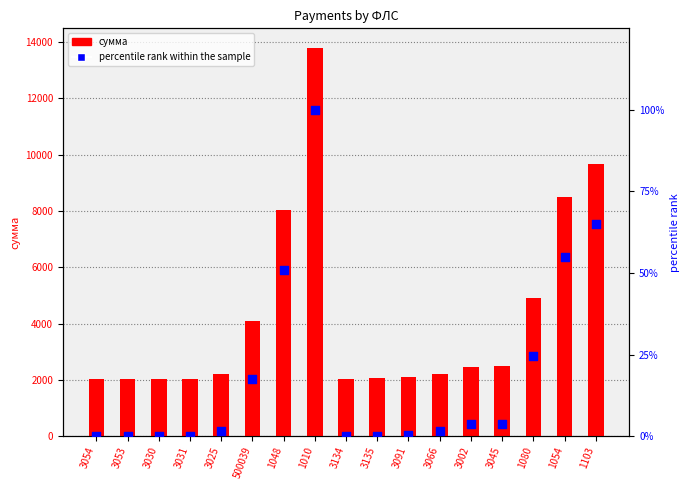

Which series has the widest spread of Y values?

сумма